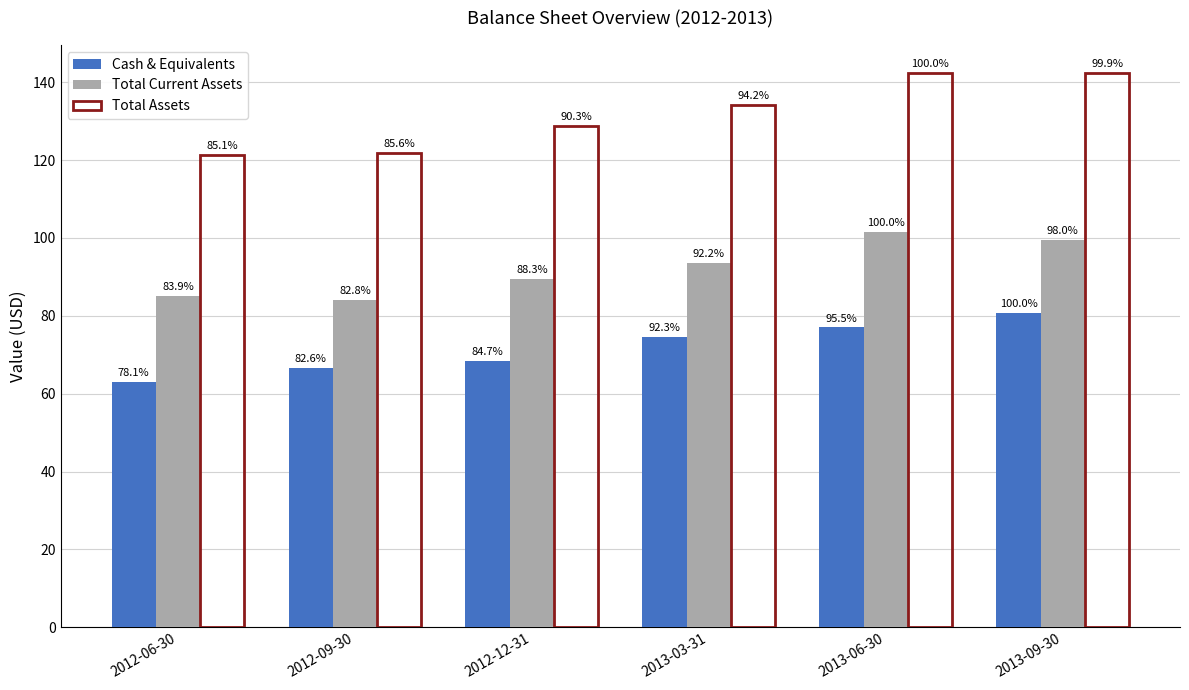

How many bars are there in each group?

3